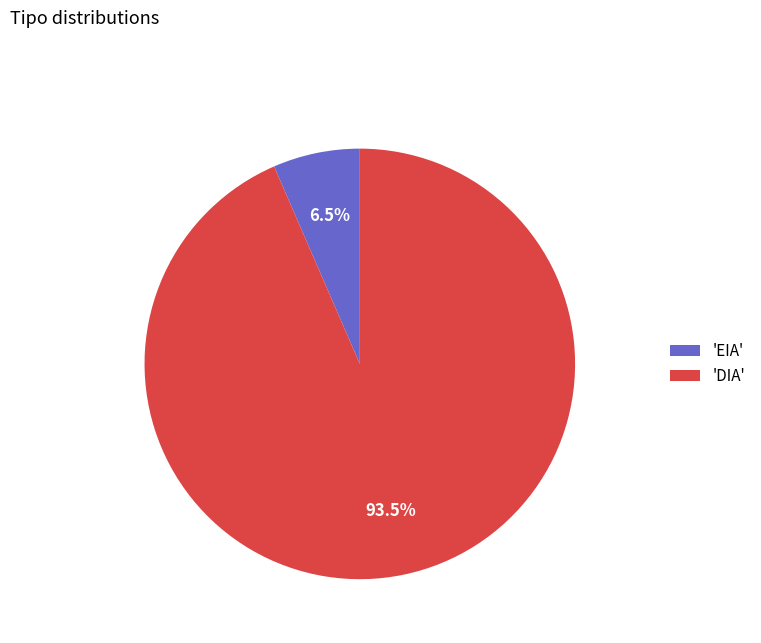

Count the number of slices in the pie.

2